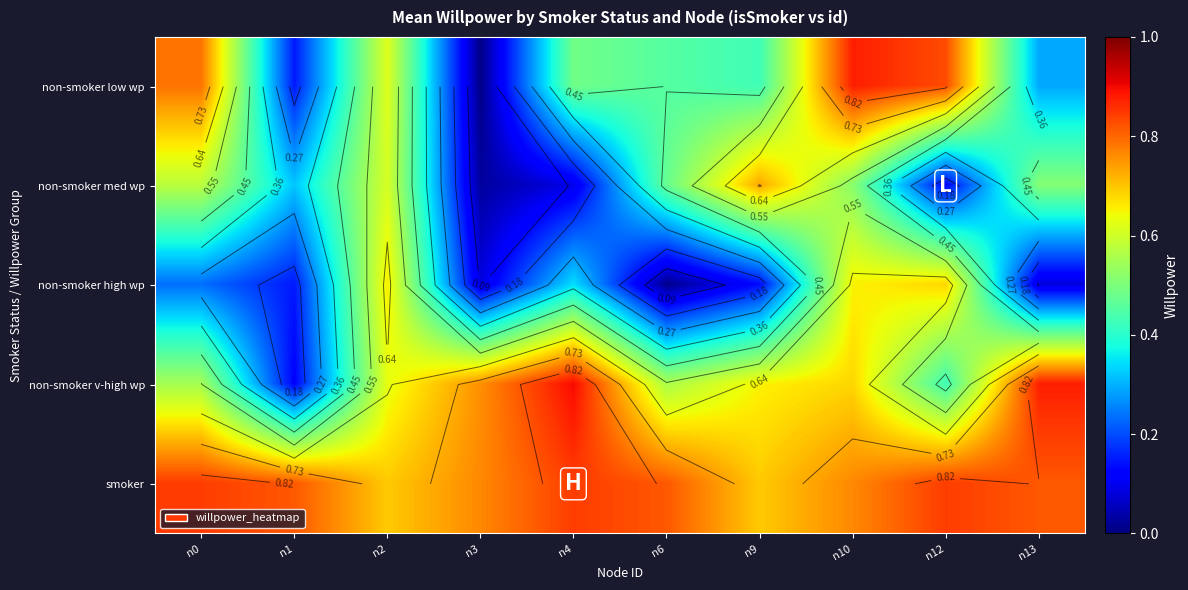

Rank the categories by non-smoker v-high wp value from lowest to highest.

n1, n12, n0, n6, n2, n9, n10, n3, n13, n4